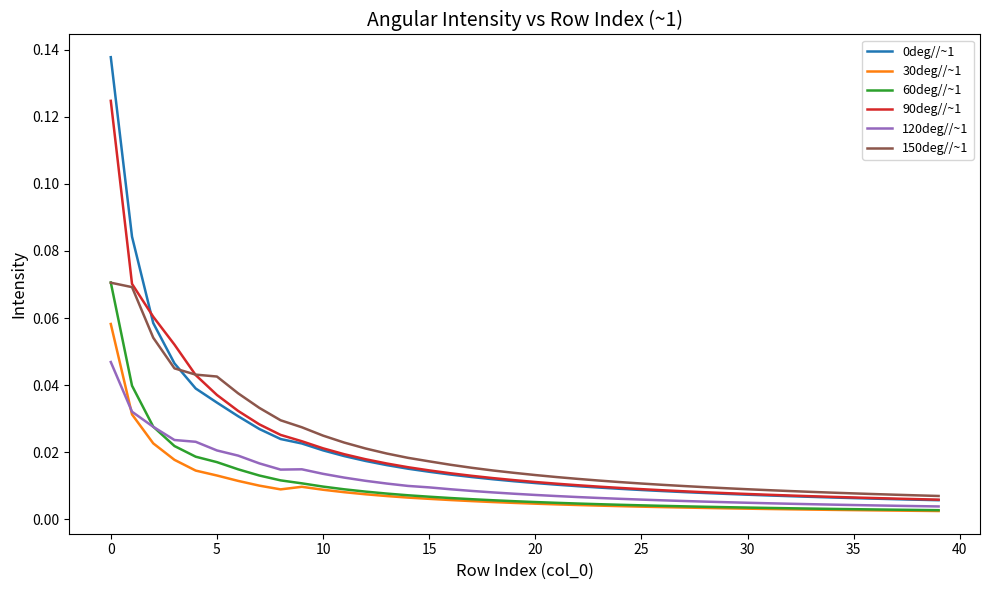

True or false: 150deg//~1 and 120deg//~1 intersect in this chart.

False